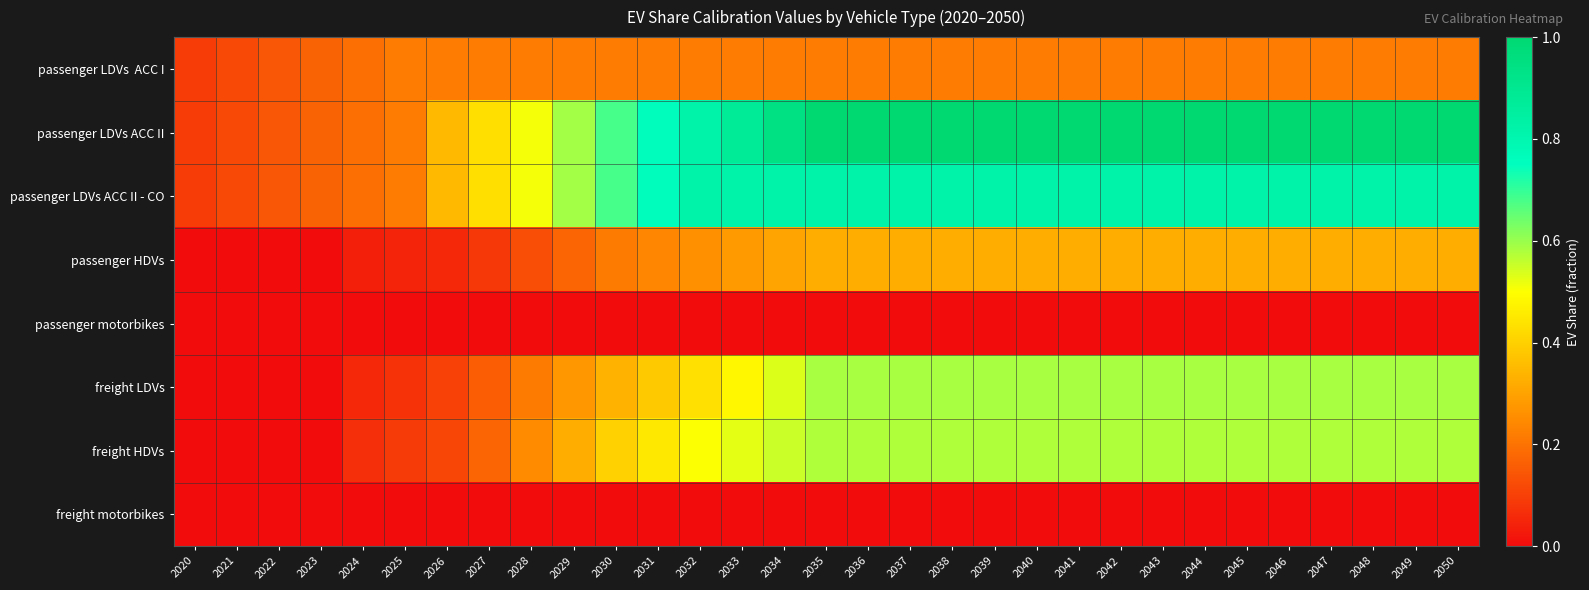

At which category is the sum across all series the highest?

2035